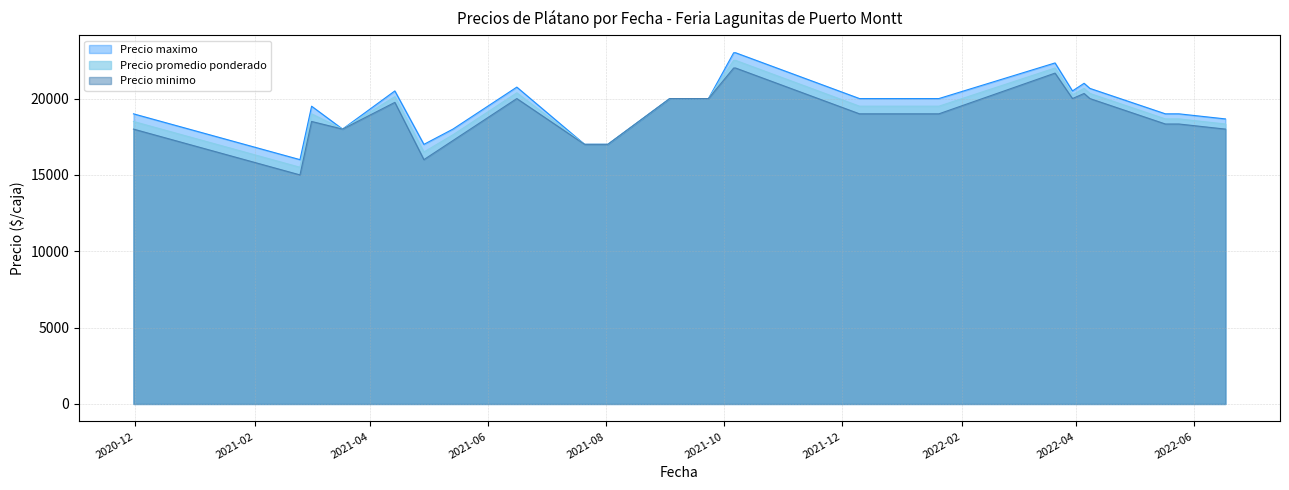

Is it true that Precio maximo equals 22000 at 2022-03-21?

True